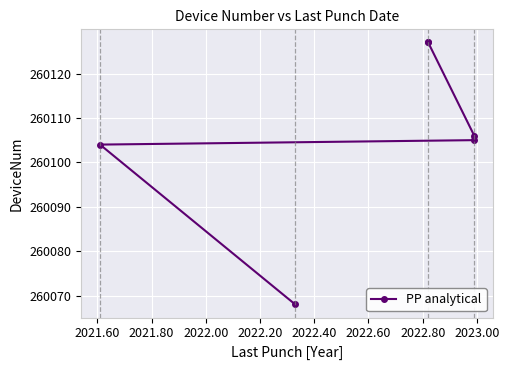

What is the approximate value at 2021.80, to the nearest 10?

260100